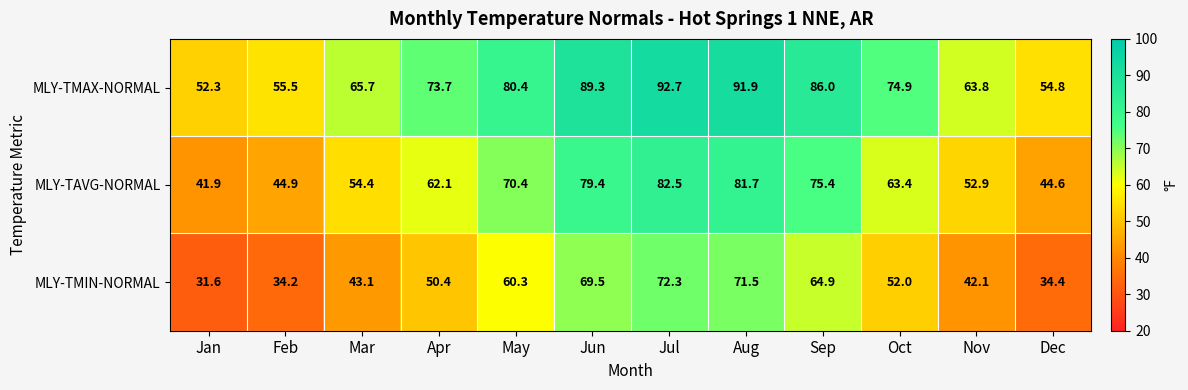

What is the highest value of the MLY-TMAX-NORMAL series?

92.7